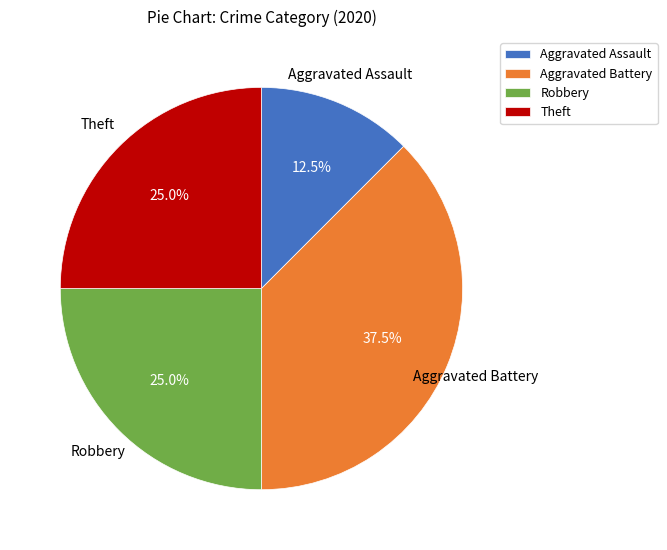

Between Theft and Aggravated Battery, which is larger?

Aggravated Battery